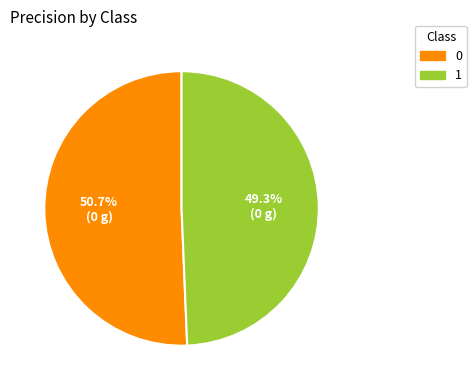

Does 0 represent more than half of the total?

Yes